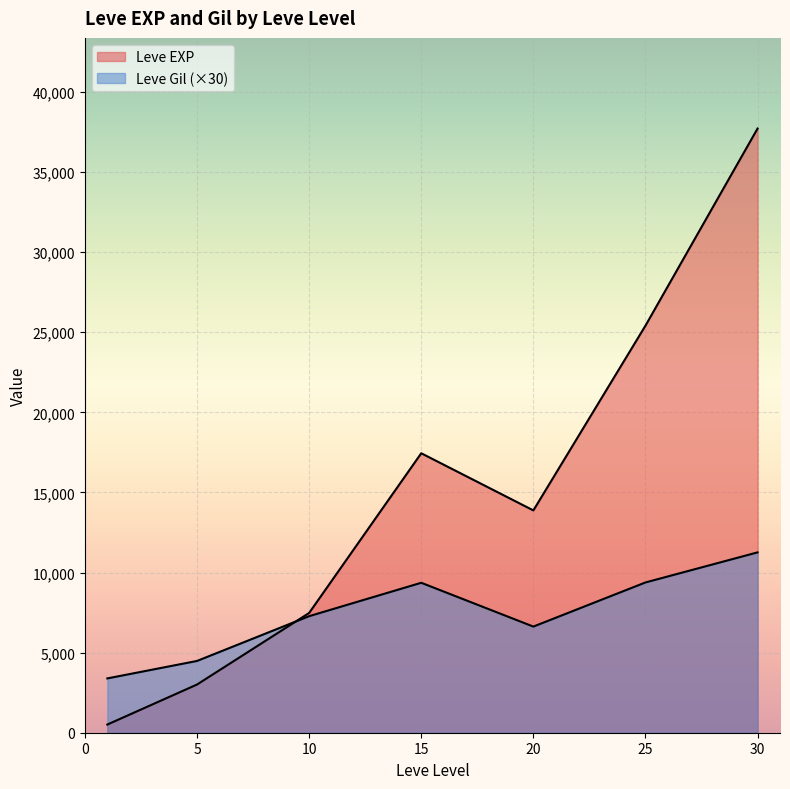

Is the value of Leve EXP at 1 greater than the value of Leve Gil at 25?

Yes